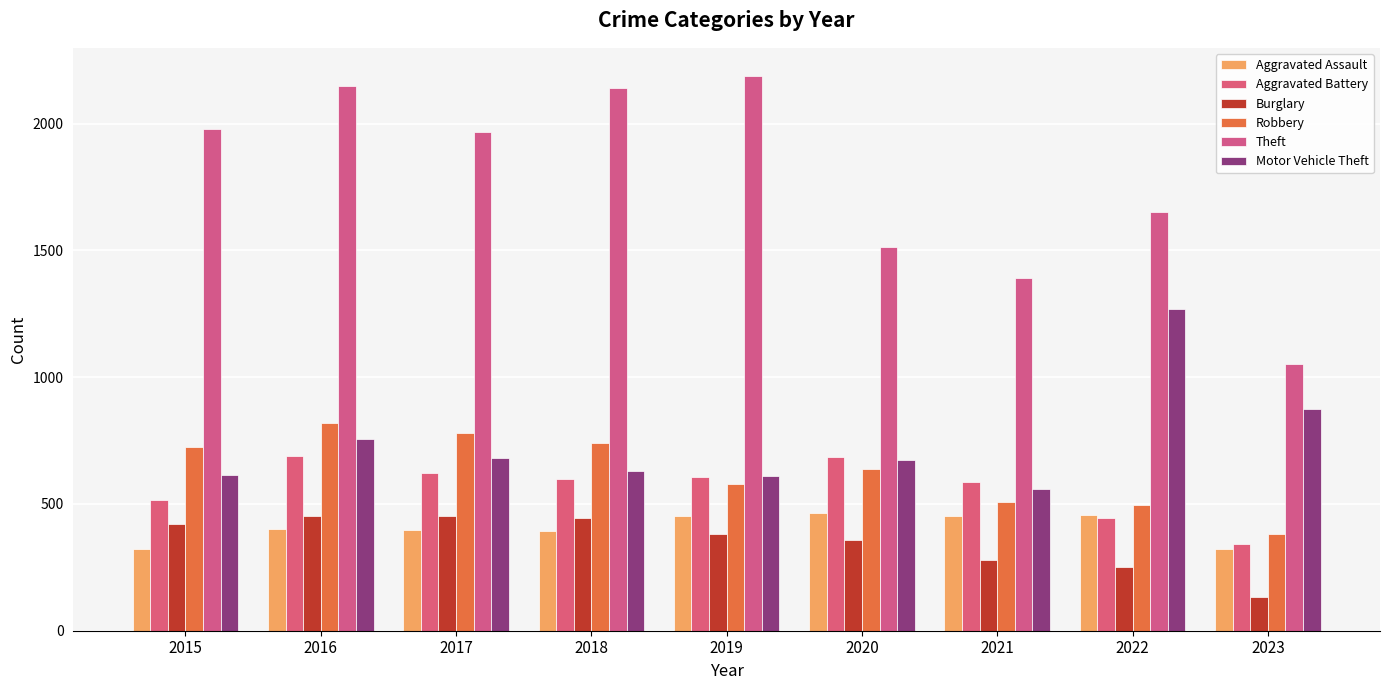

Read the Aggravated Battery value at 2016, to the nearest 5.

690